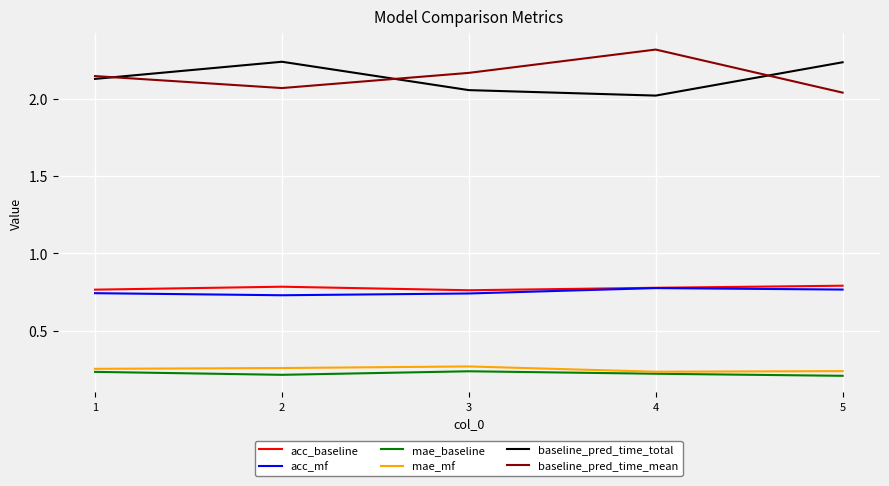

Is this an area chart (filled region under the line)?

No